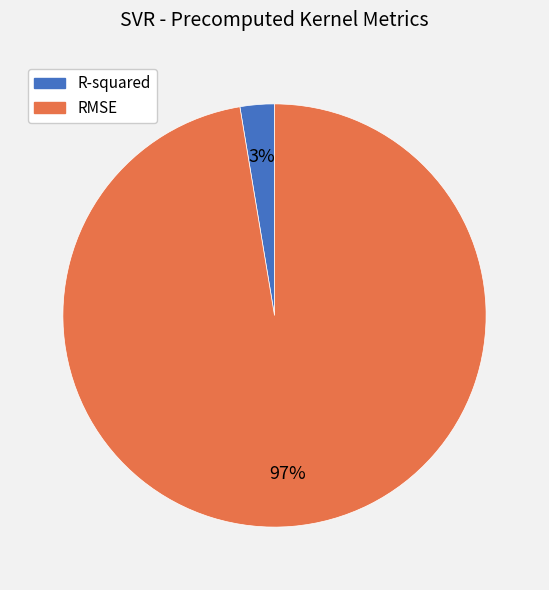

Is it true that RMSE is 97% of the pie?

True